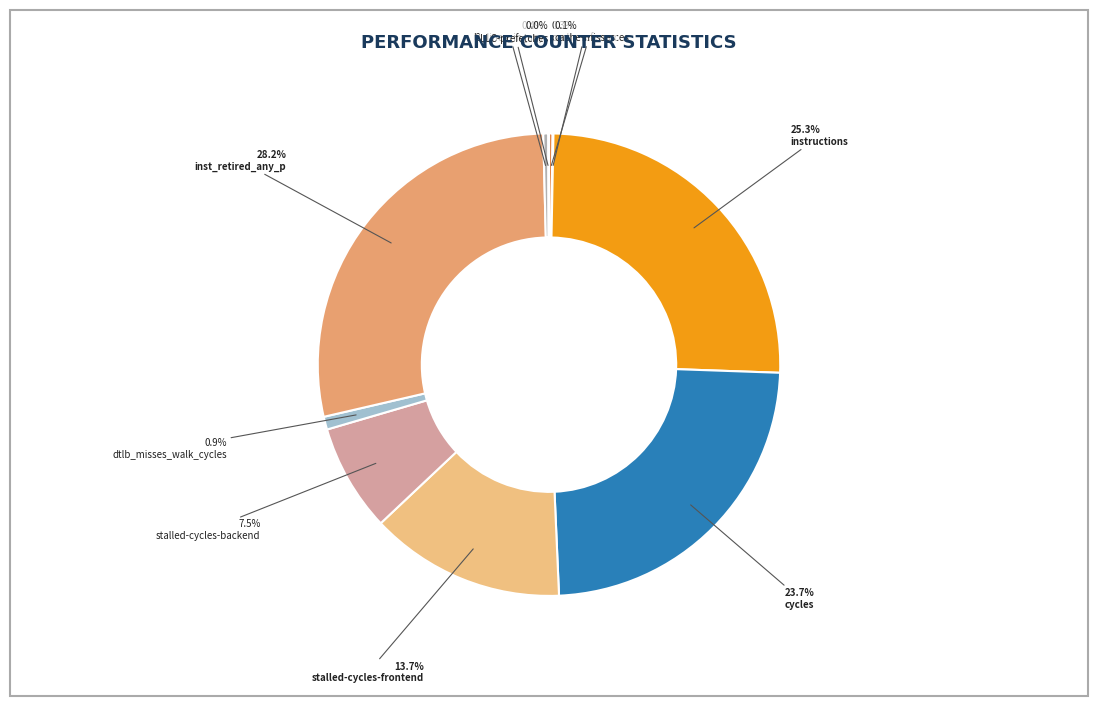

Between stalled-cycles-backend and cycles, which is larger?

cycles